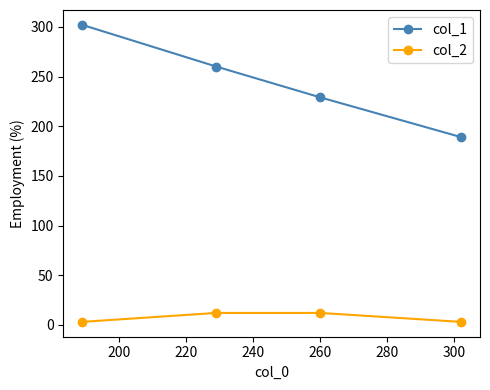

What is the minimum value shown in the chart?

3